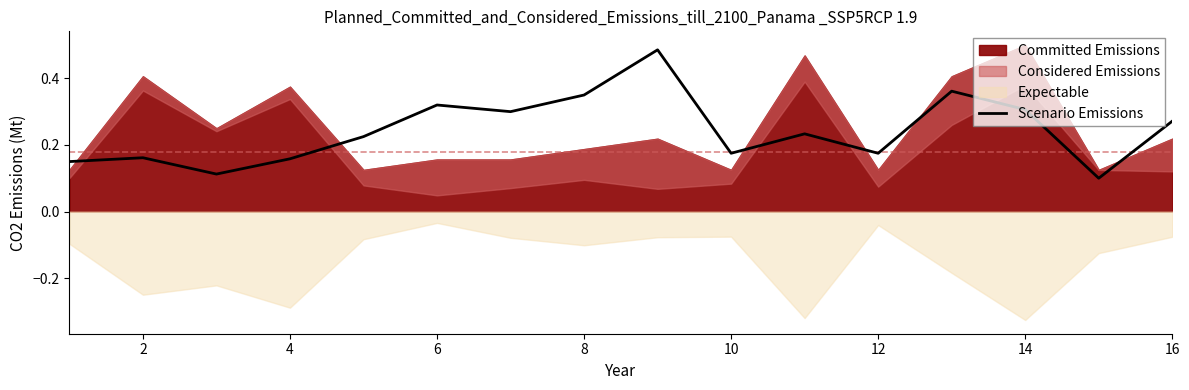

Is it true that Scenario Emissions equals 0.1 at 14?

False